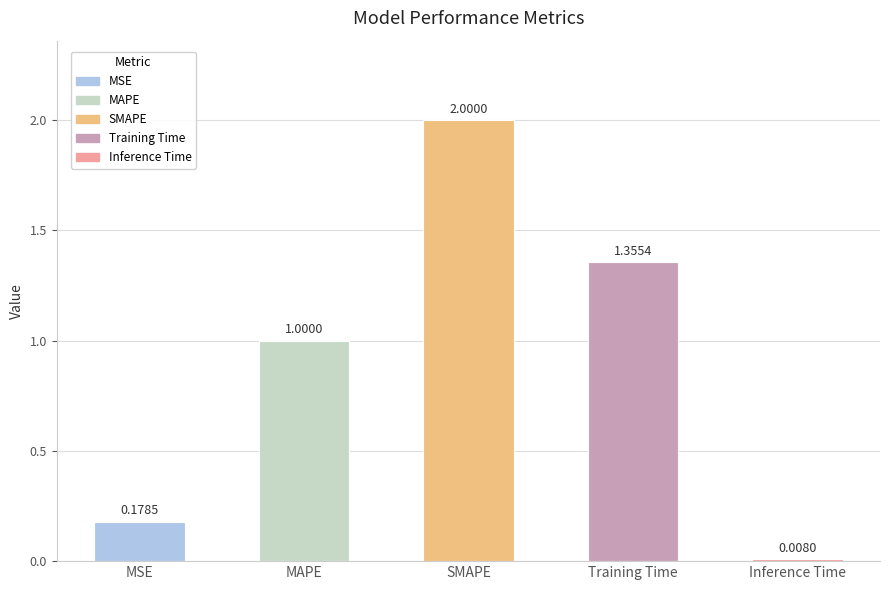

How many values exceed 1?

3